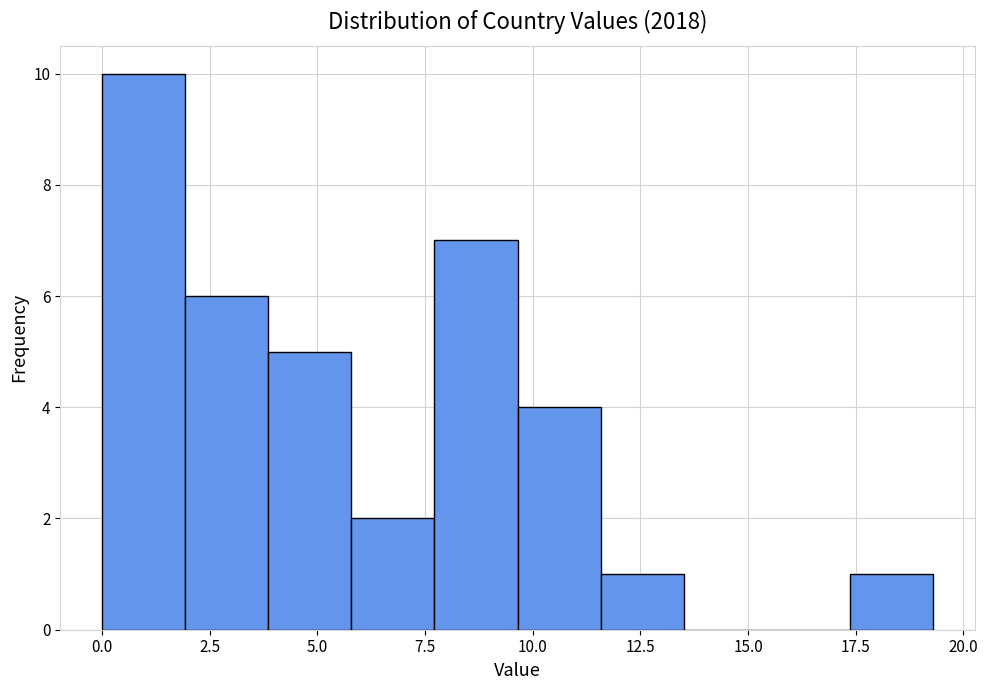

Around what value on the x-axis is the tallest bar? Give the approximate position of its centre, as read against the axis.

1.0